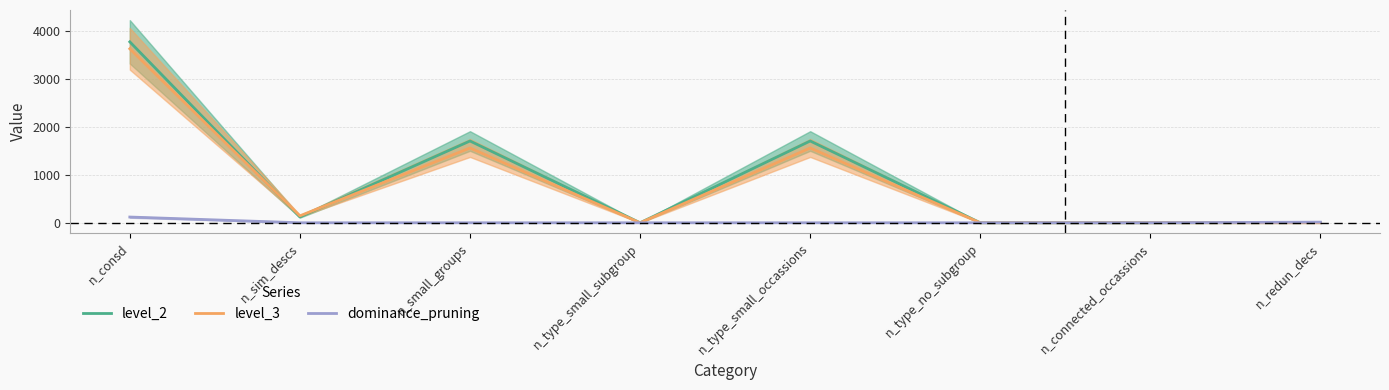

Is this an area chart (filled region under the line)?

No